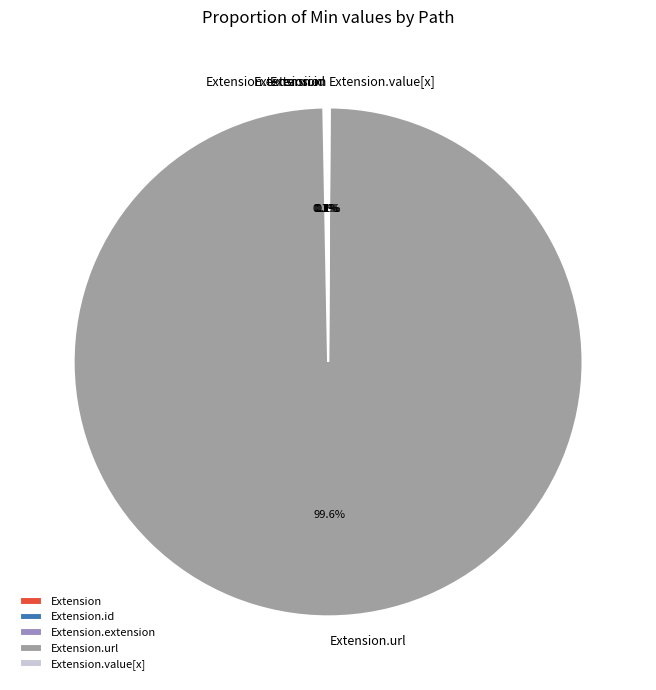

Is there any slice that represents more than half of the pie?

Yes